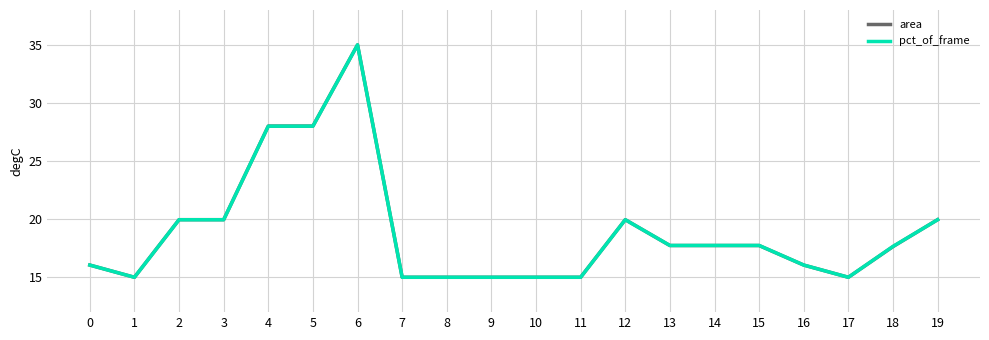

Which series changed the most between 0 and 12?

area